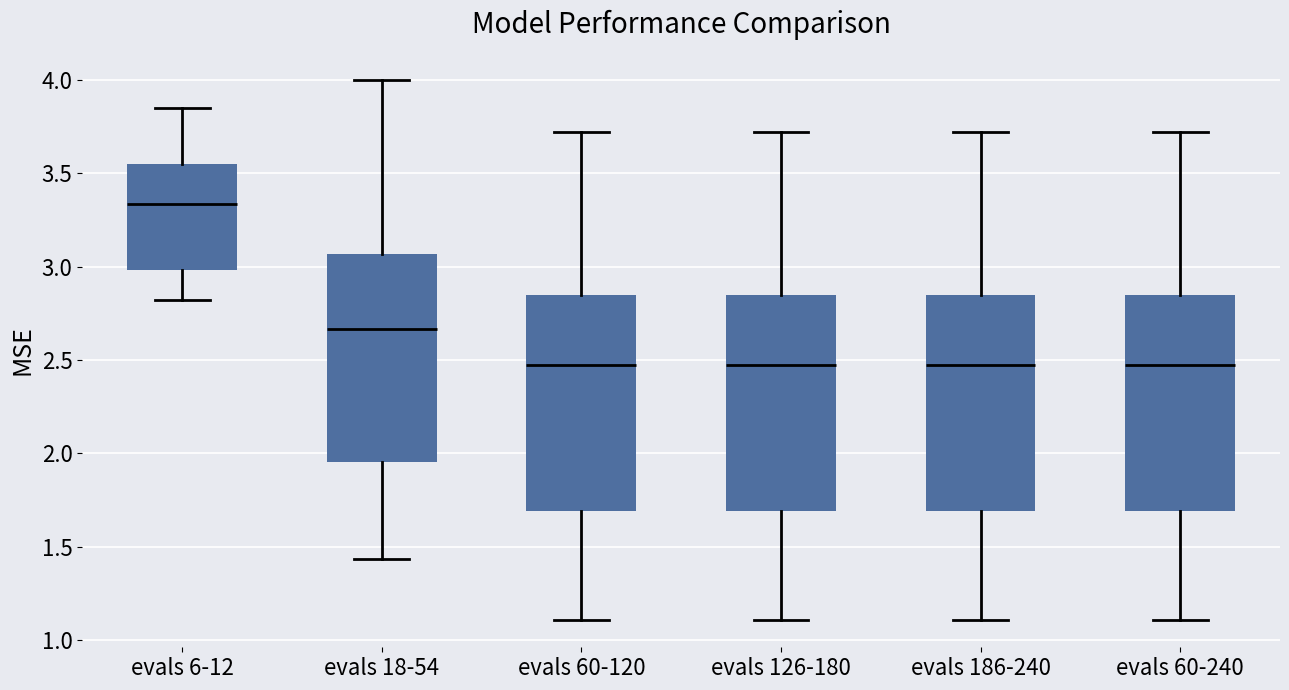

Where is the lower edge of the box for evals 18-54 on the y-axis? The values are not printed on the chart, so give them approximately, as read against the axis.

1.95